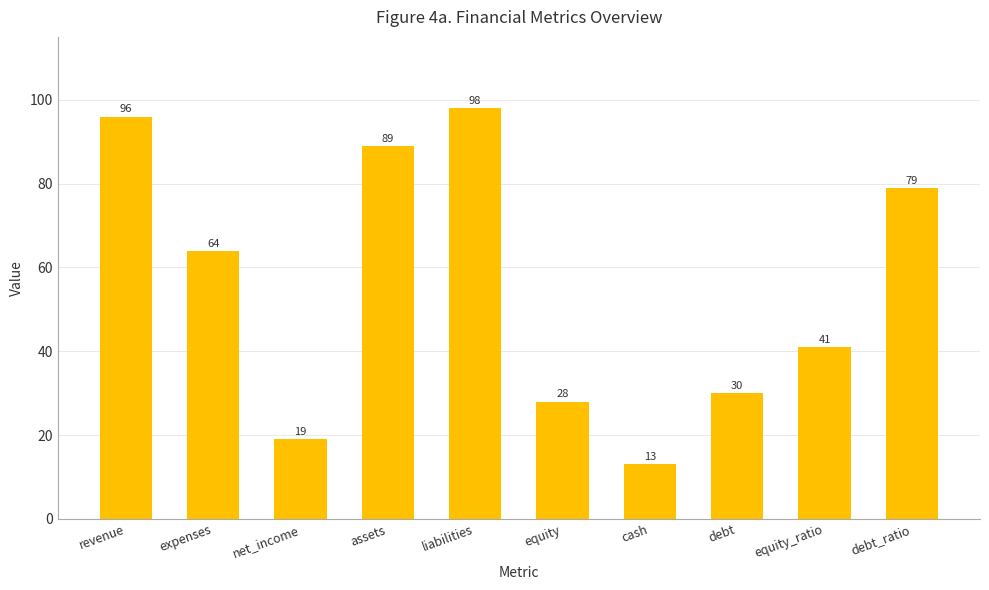

The value at equity is 28. True or false?

True